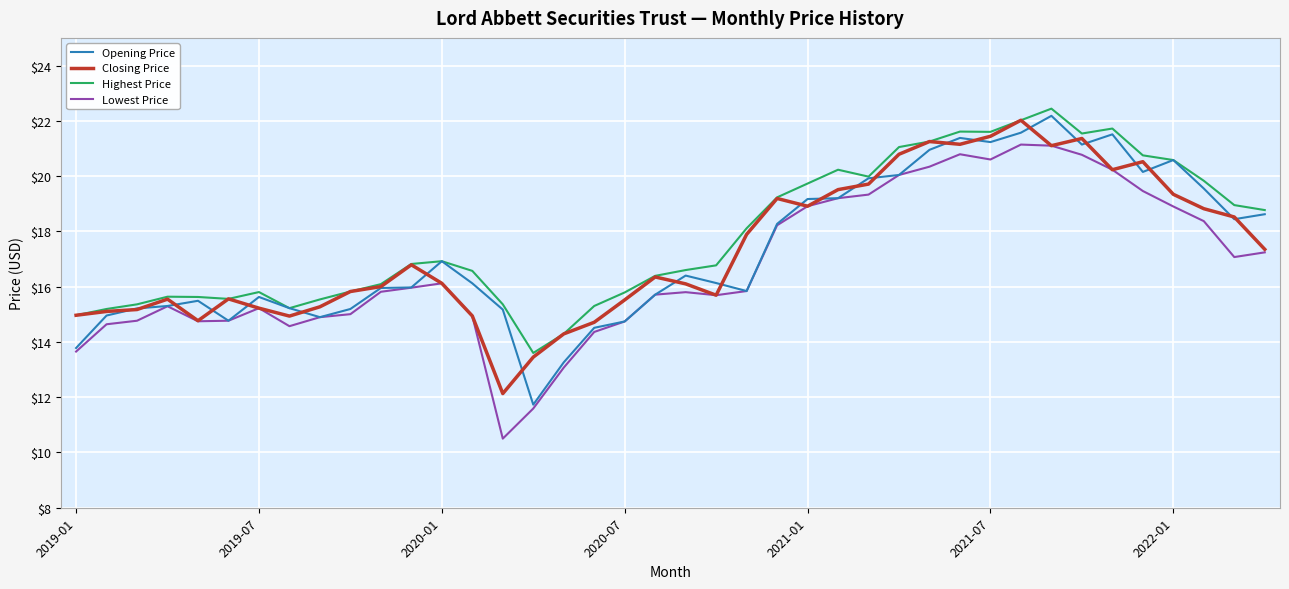

List the series in order of their peak value, highest first.

Highest Price, Opening Price, Closing Price, Lowest Price